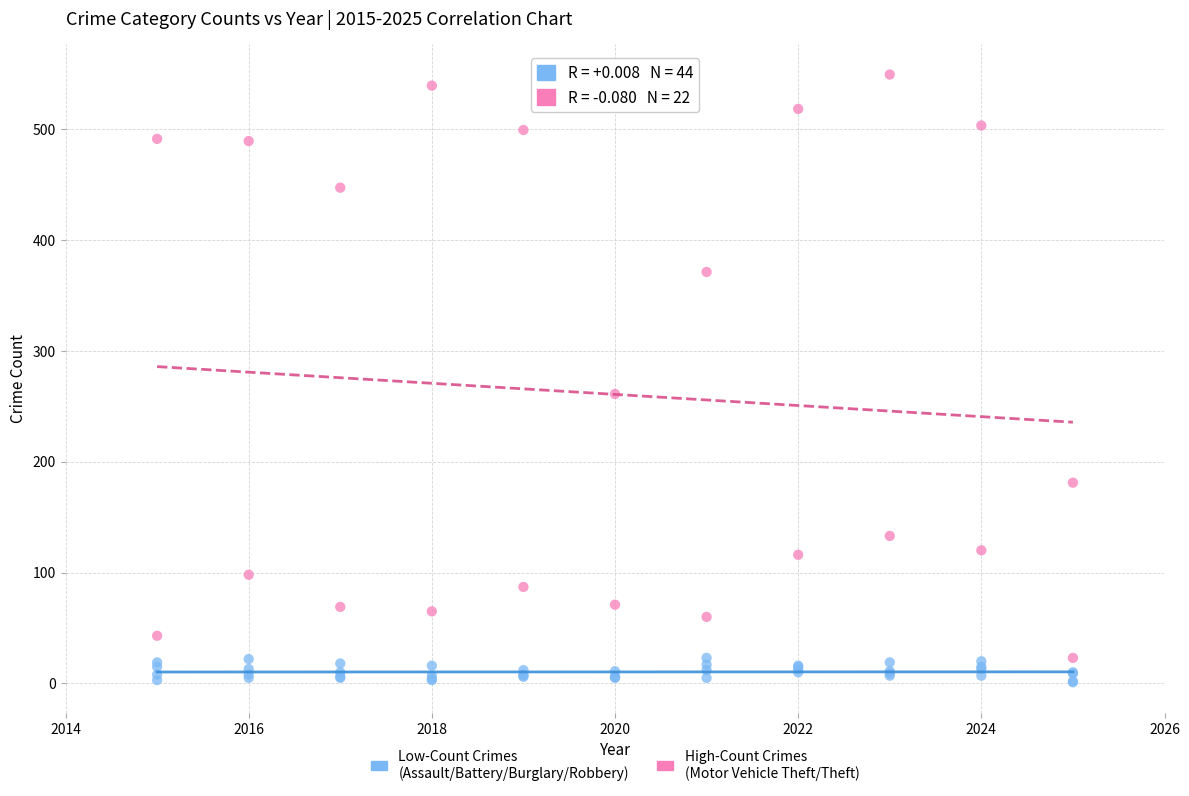

Which series has the widest spread of Y values?

High-Count Crimes (Motor Vehicle Theft/Theft)